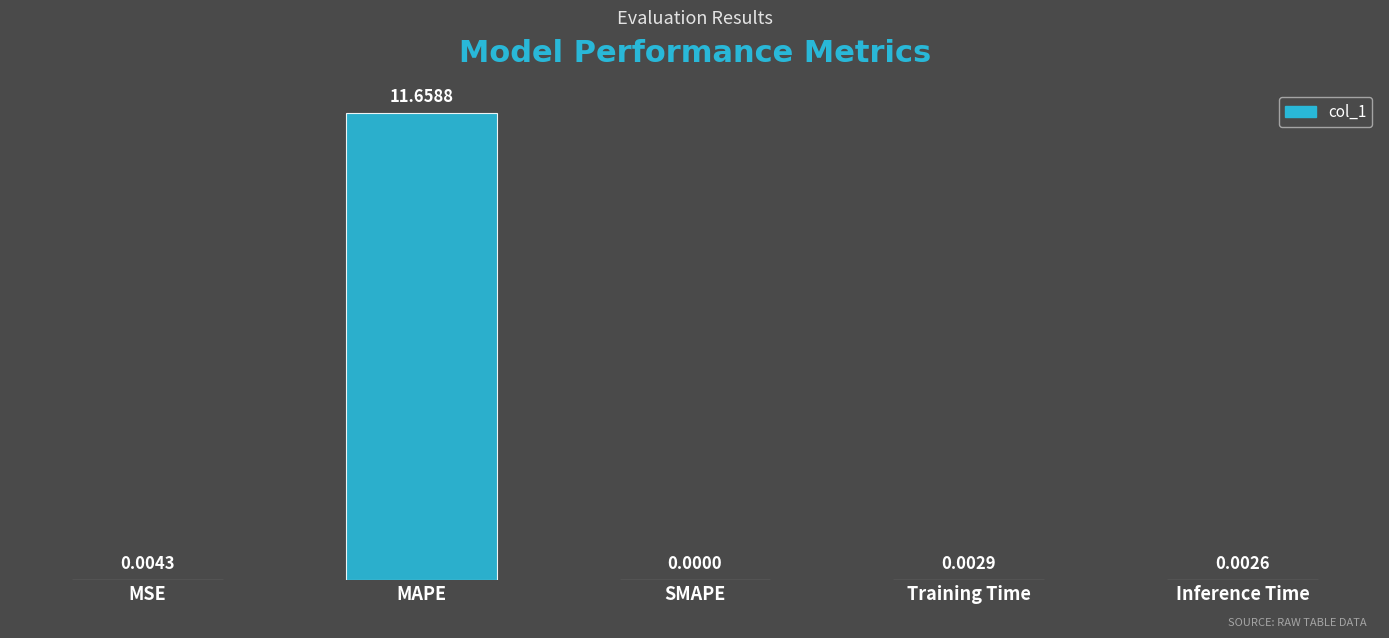

Count the number of data series in this chart.

1